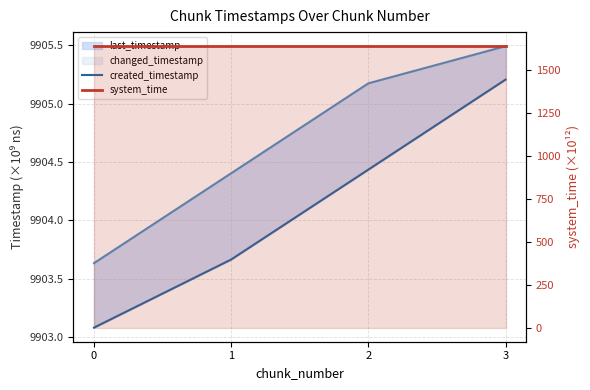

Which label corresponds to the largest value in the chart?

3